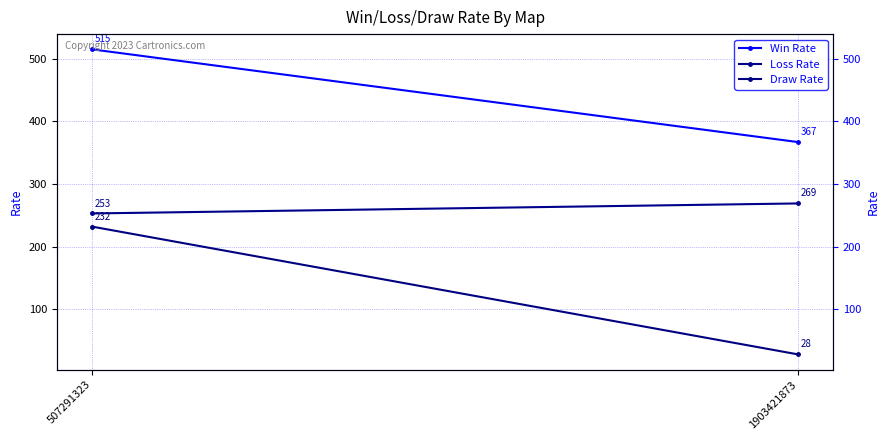

What is the sum of the Draw Rate values at 1903421873 and 507291323?

260